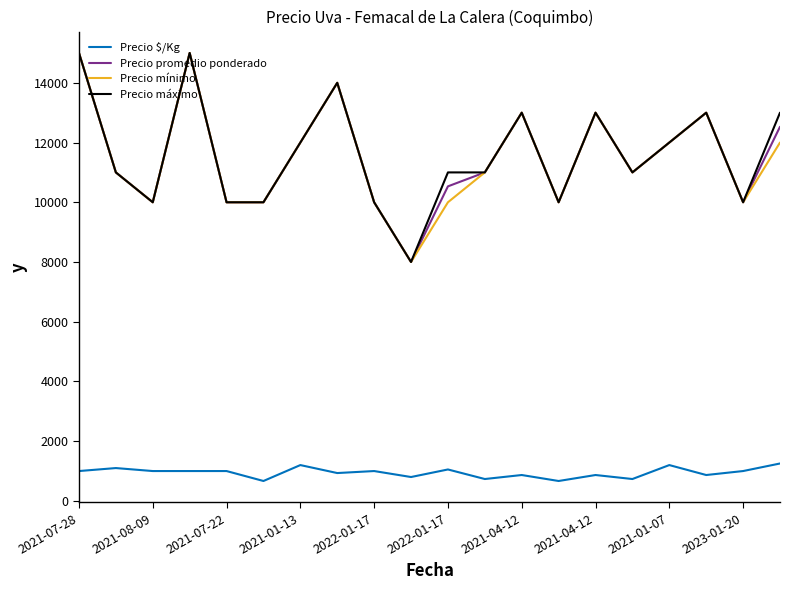

True or false: Precio $/Kg and Precio mínimo intersect in this chart.

False